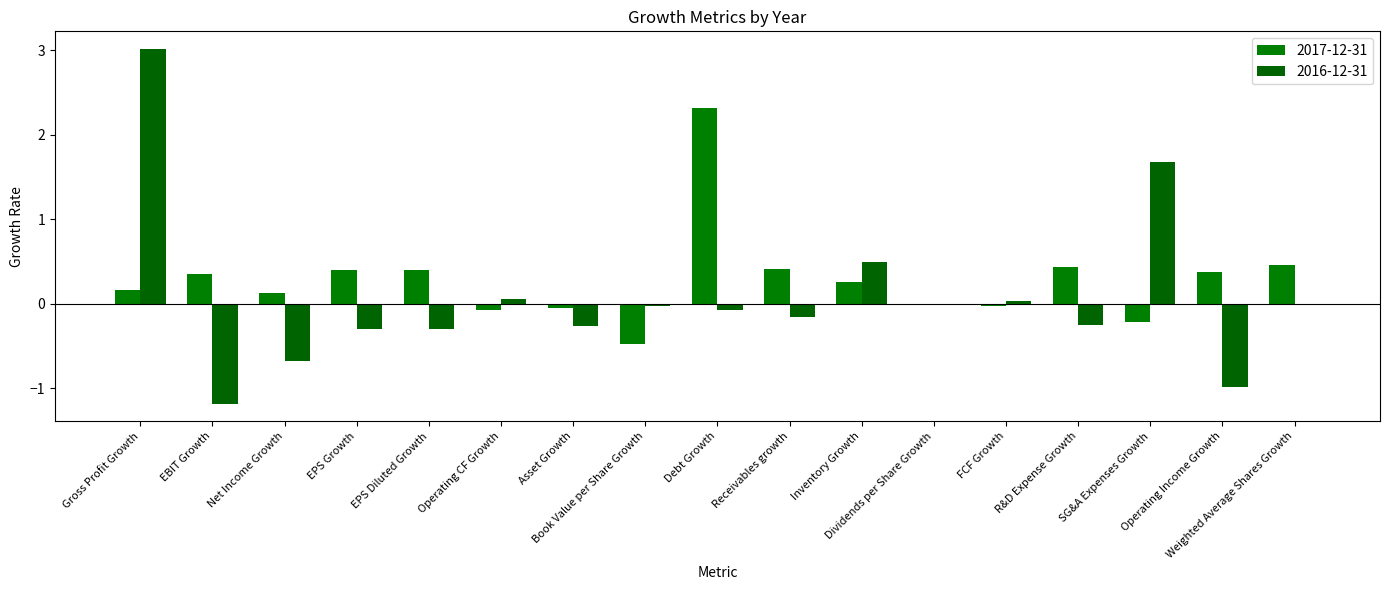

What is the label of the 9th bar from the left?

Debt Growth